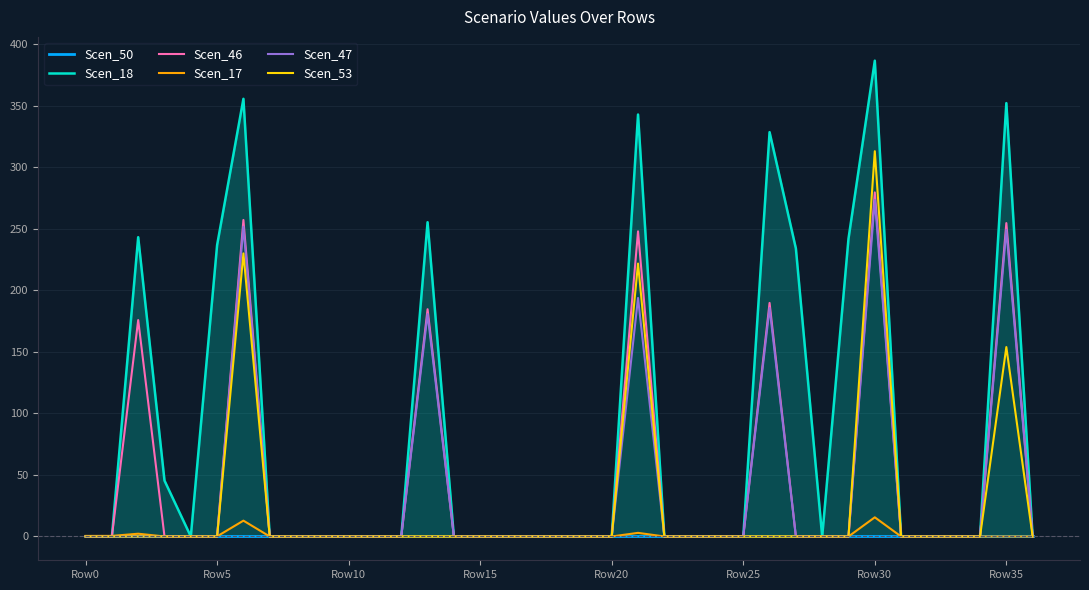

Which series changed the most between 13 and 19?

Scen_18